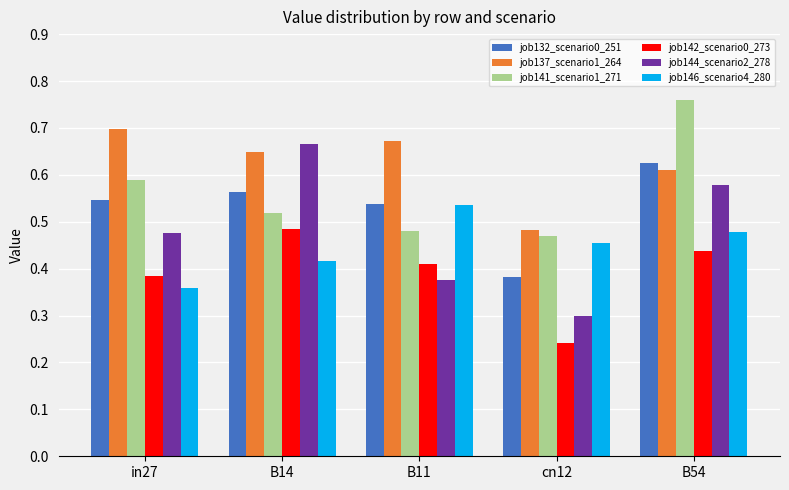

Which category has the lowest value in the job132_scenario0_251 series?

cn12